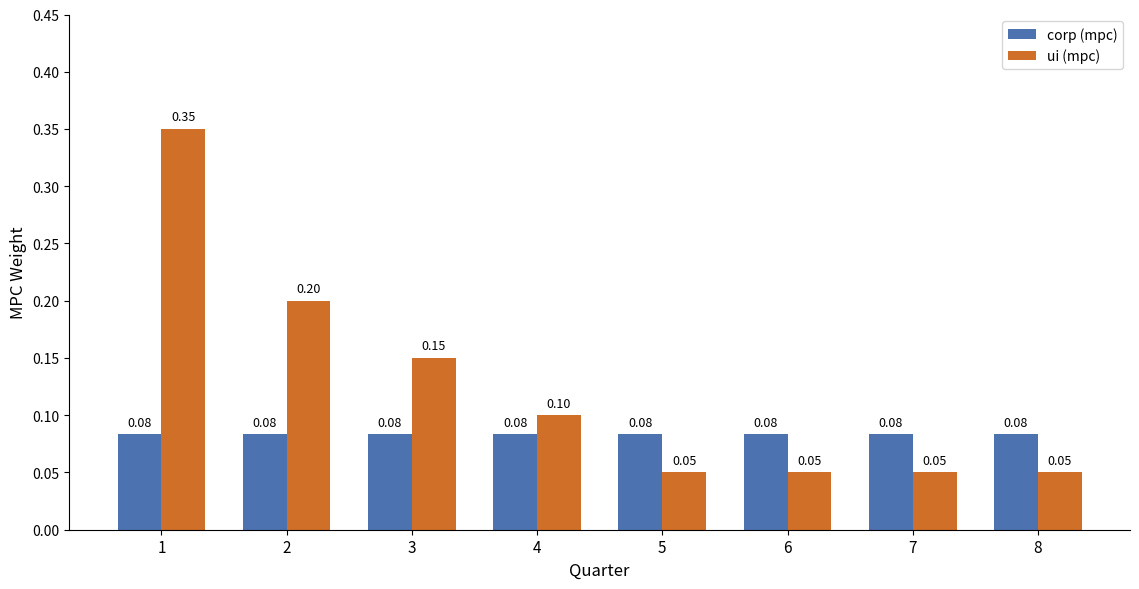

Which series has the largest range (max minus min)?

ui (mpc)